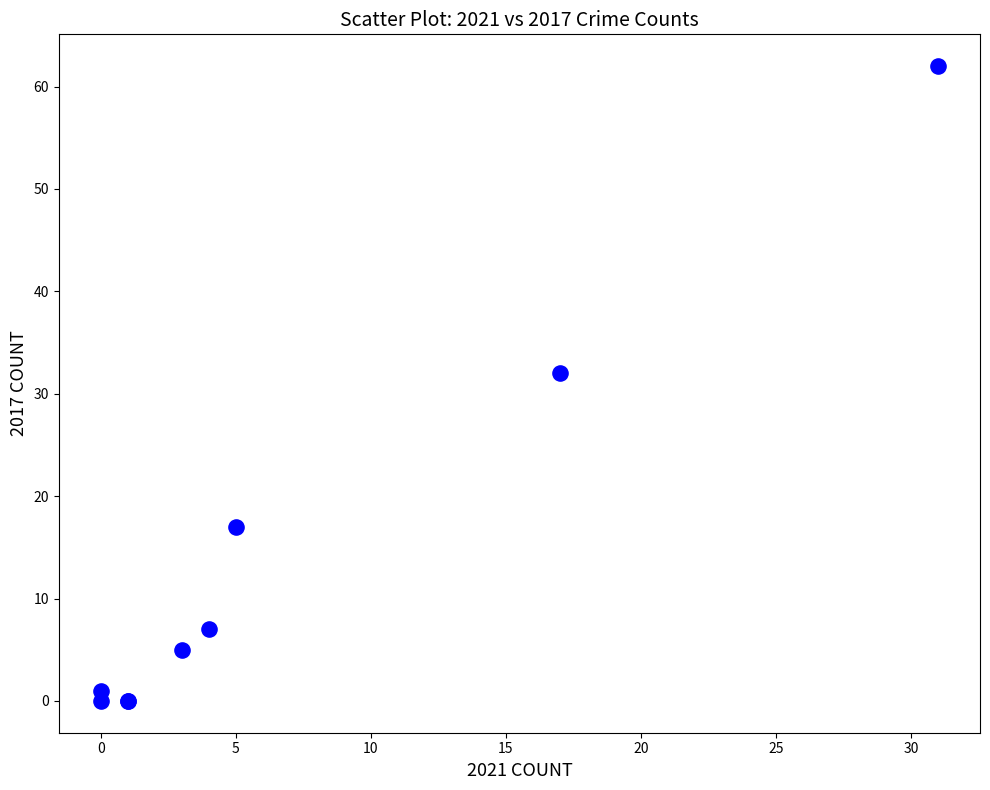

What Y value in the scatter plot is closest to 31?

32